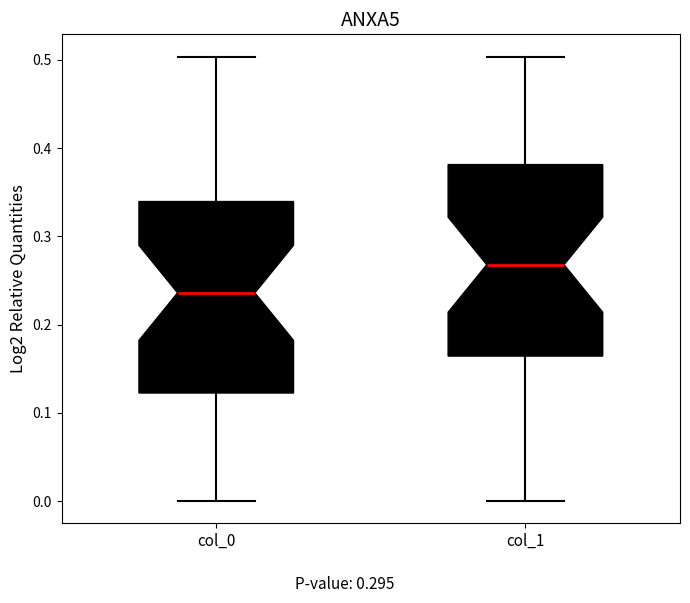

Reading left to right, transcribe this box plot: for each box, give where its median line is, the range the box spans, and where its two whiskers end, as read against the y-axis. The values are not printed on the chart, so give them approximately, as read against the axis.

col_0: median 0.24, box 0.12 to 0.34, whiskers 0.00 to 0.50
col_1: median 0.27, box 0.16 to 0.38, whiskers 0.00 to 0.50